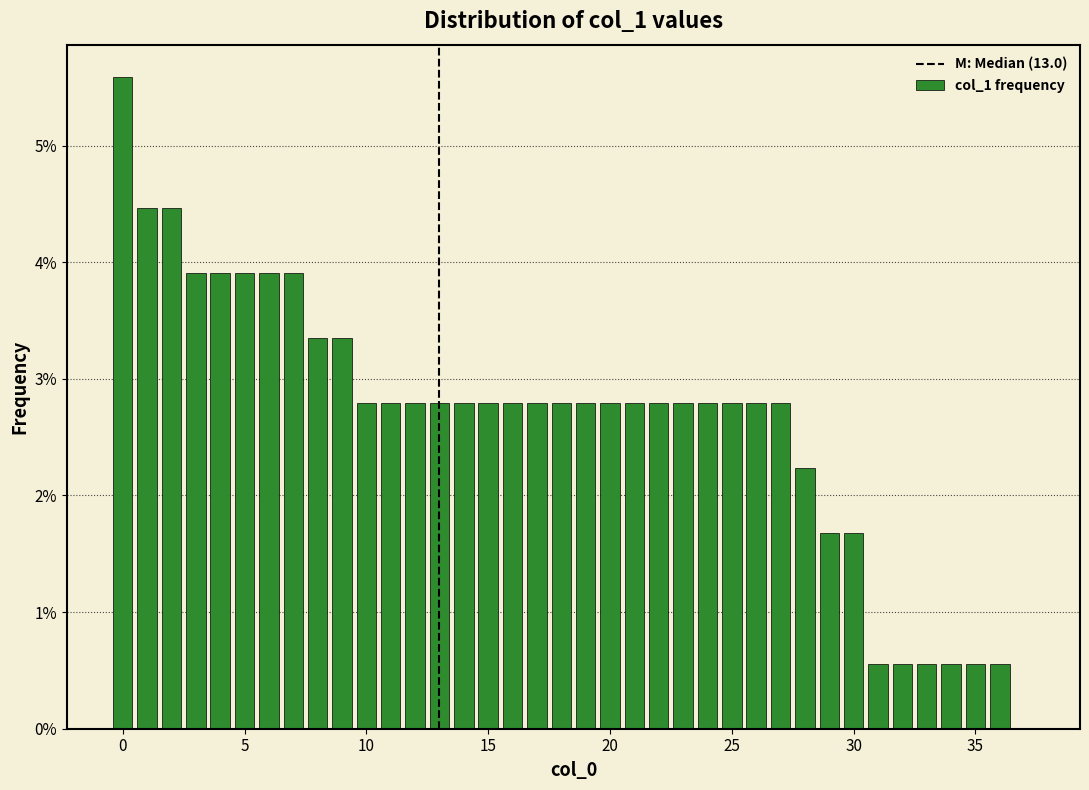

Read against the x-axis, roughly where is the centre of the tallest bar?

0.0